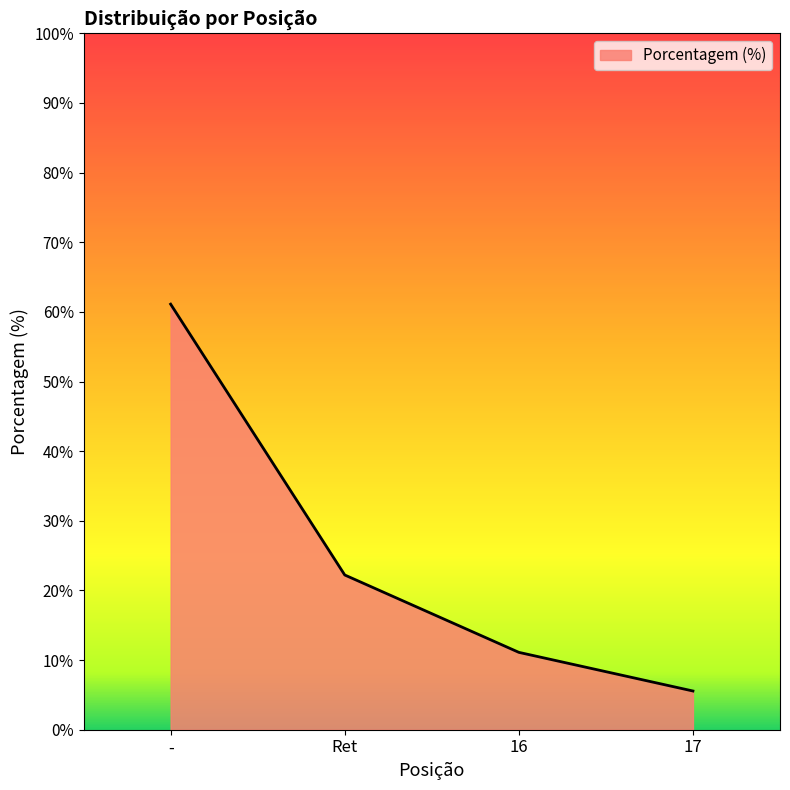

What is the difference between the values at - and Ret?

38.9